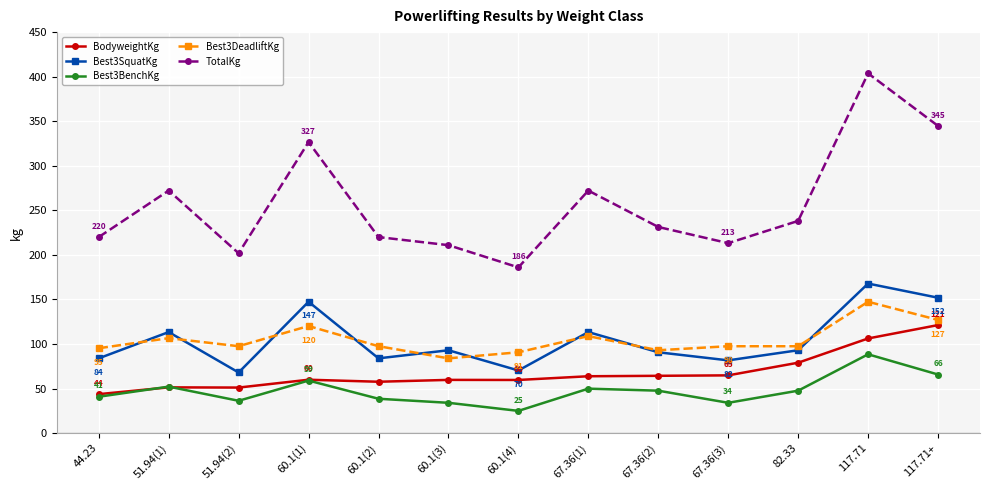

Does the chart display data point markers on the line(s)?

Yes